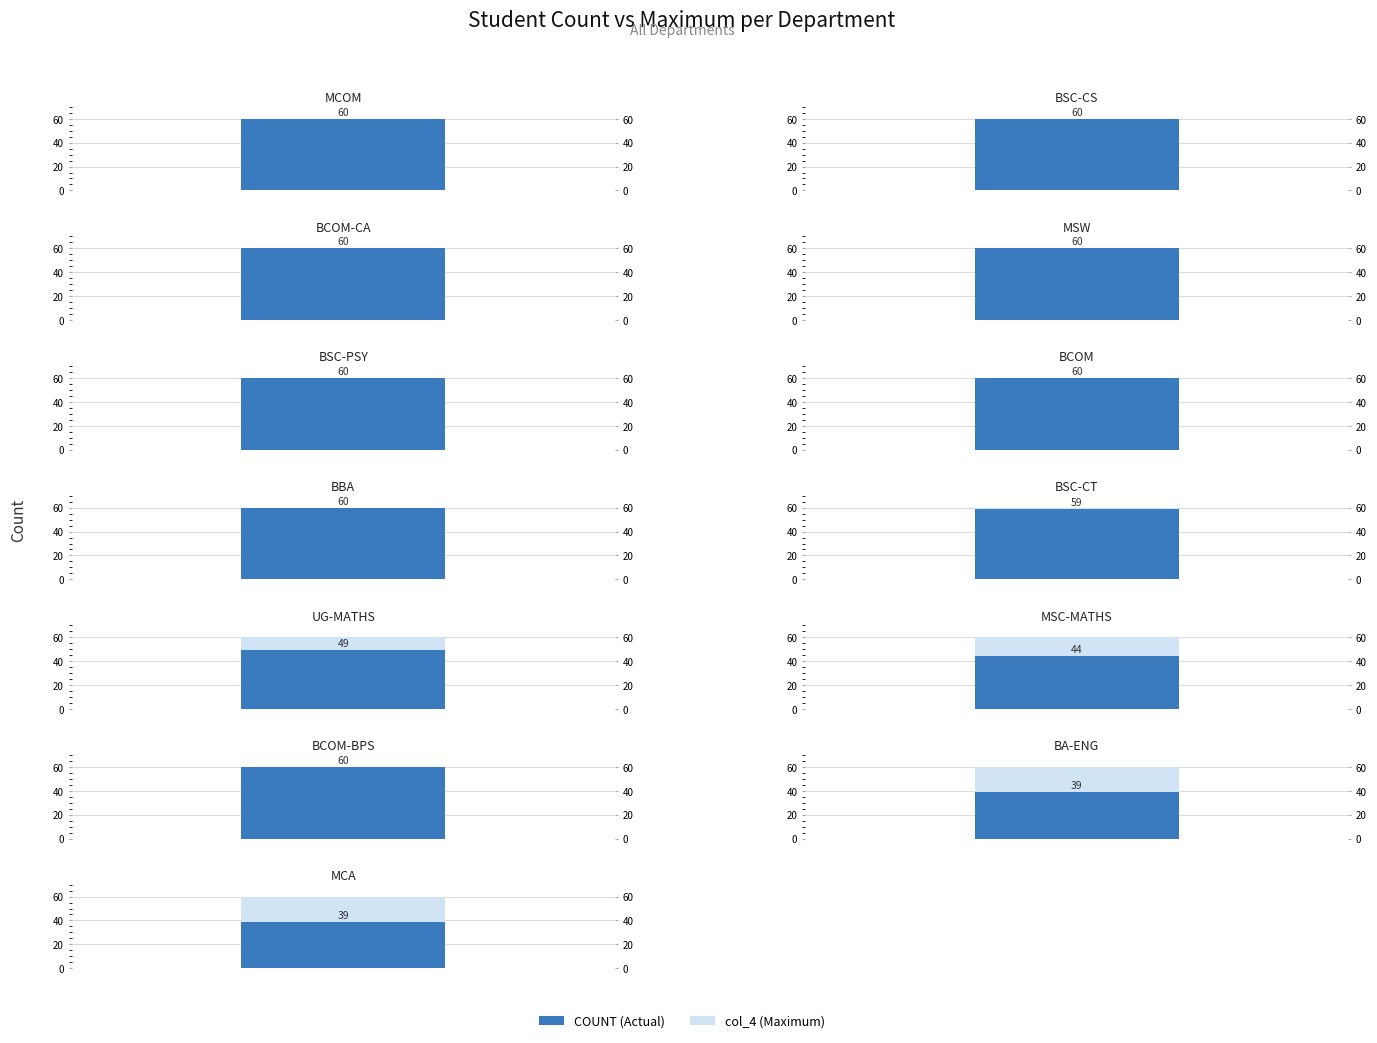

What is the average value of the col_4 series?

60